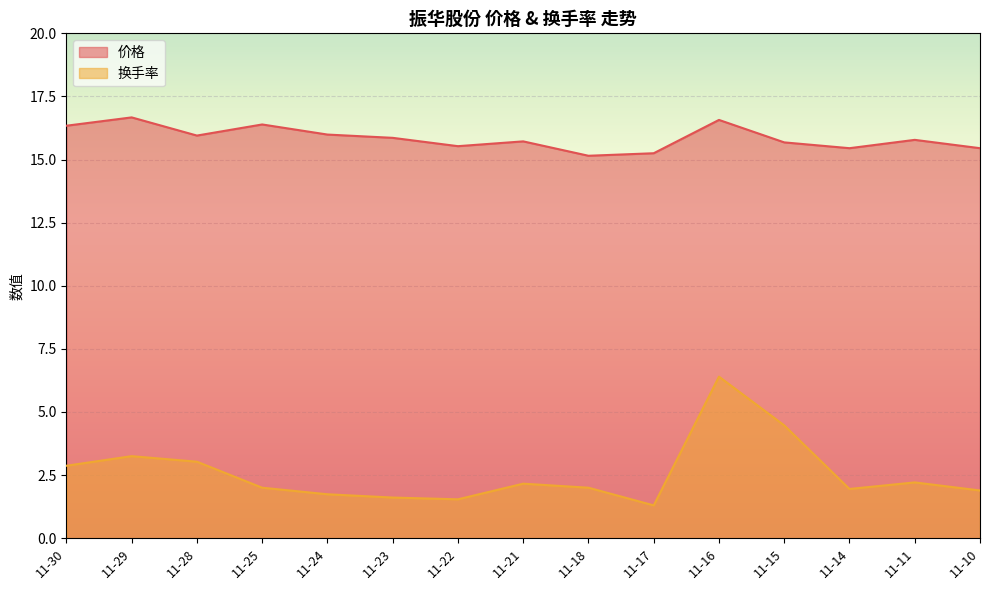

Is the value of 换手率 at 11-29 greater than the value of 价格 at 11-22?

No